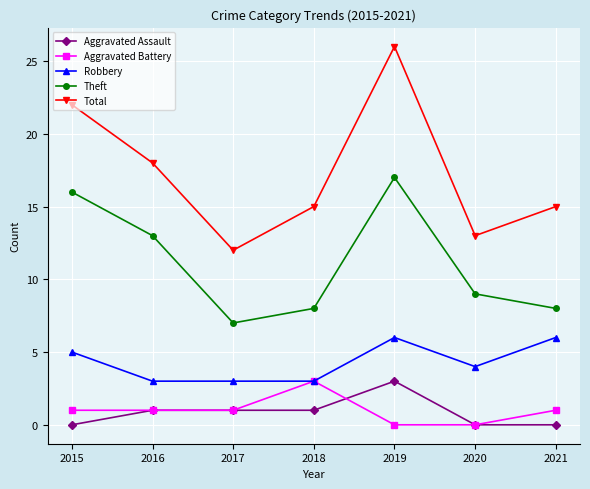

Which series has the largest range (max minus min)?

Total